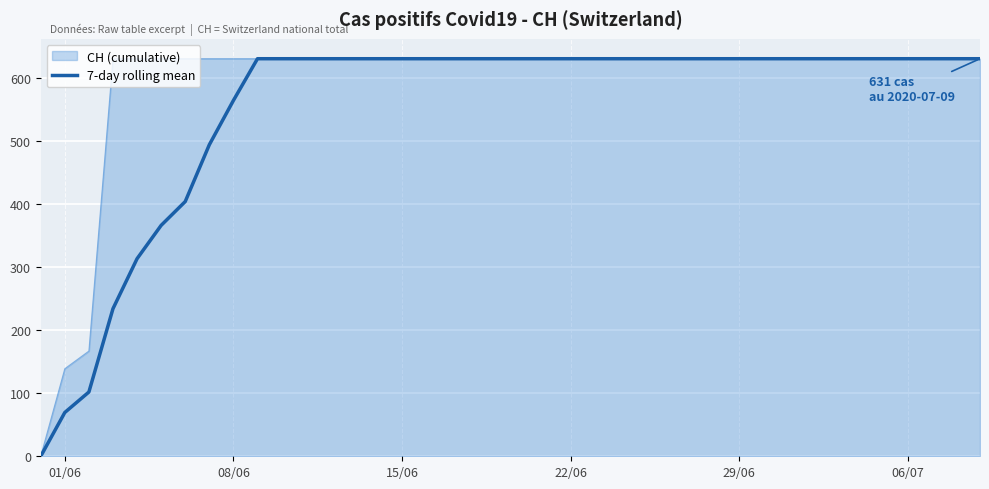

What is the maximum value shown in the chart?

631.0